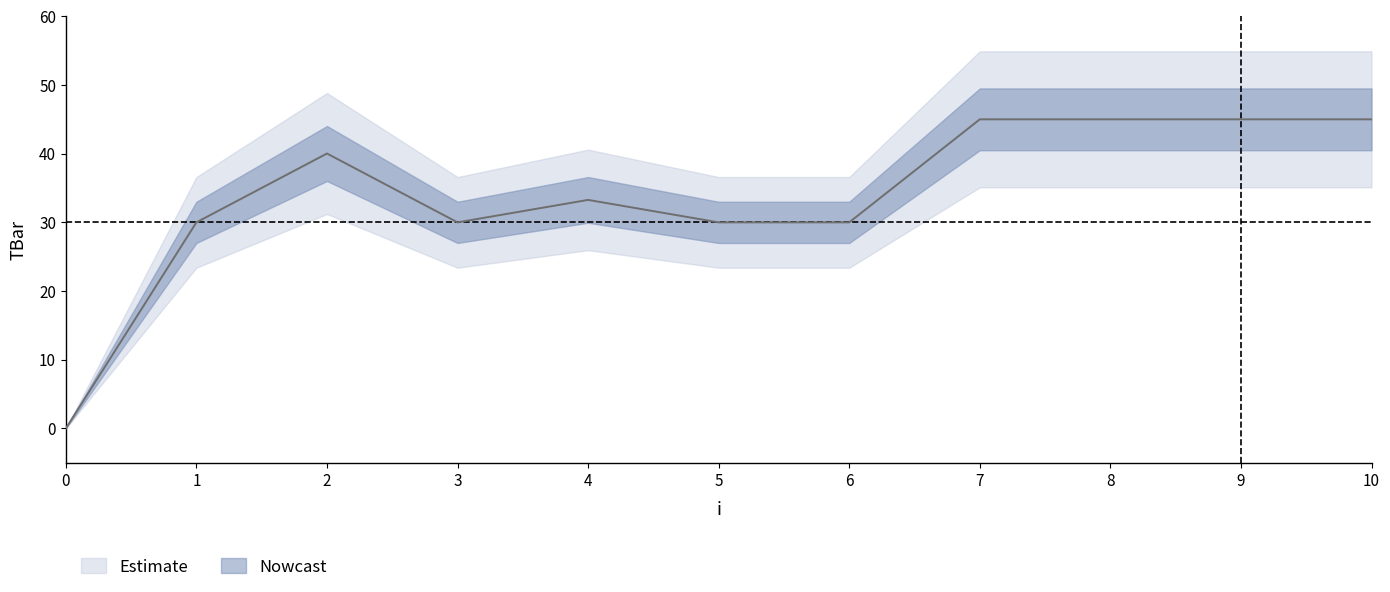

What is the value of the 2nd point from the left?

30.0